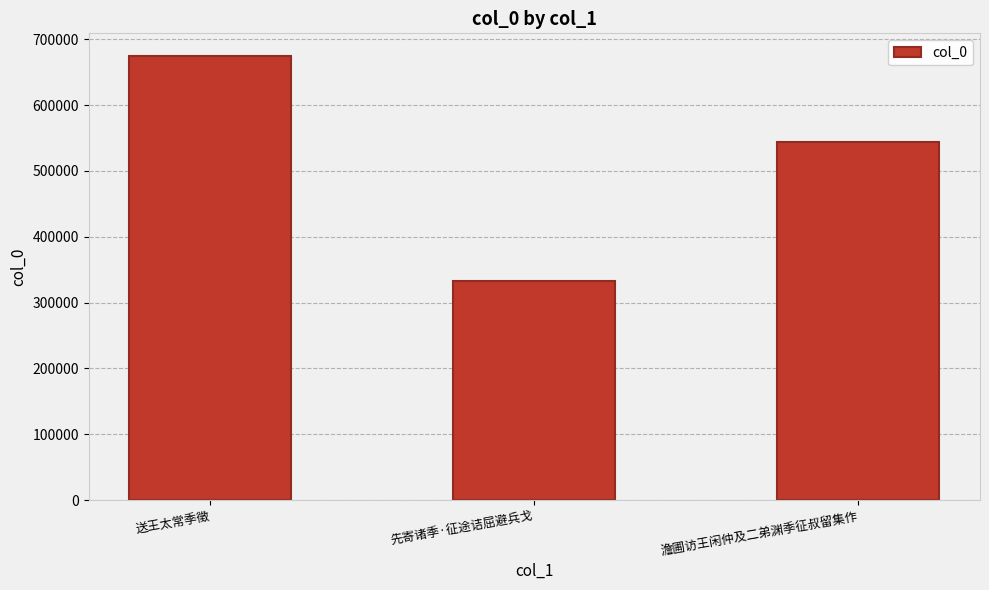

List the labels in order of value, smallest first.

先寄诸季·征途诘屈避兵戈, 澹圃访王闲仲及二弟渊季征叔留集作, 送王太常季徵